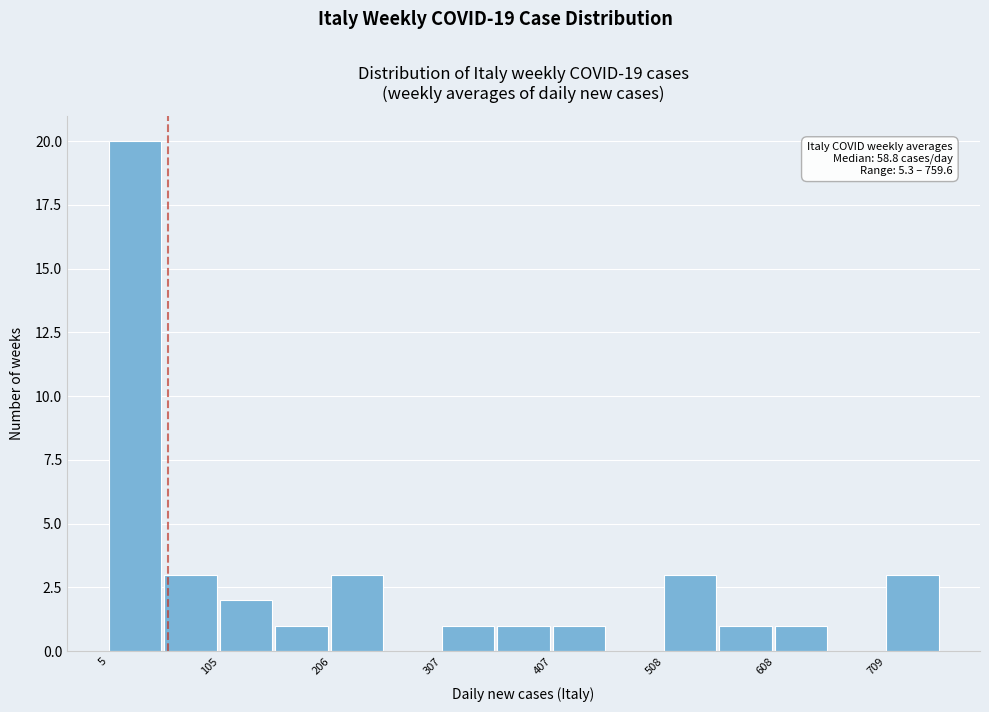

Read against the x-axis, roughly where is the centre of the tallest bar?

20